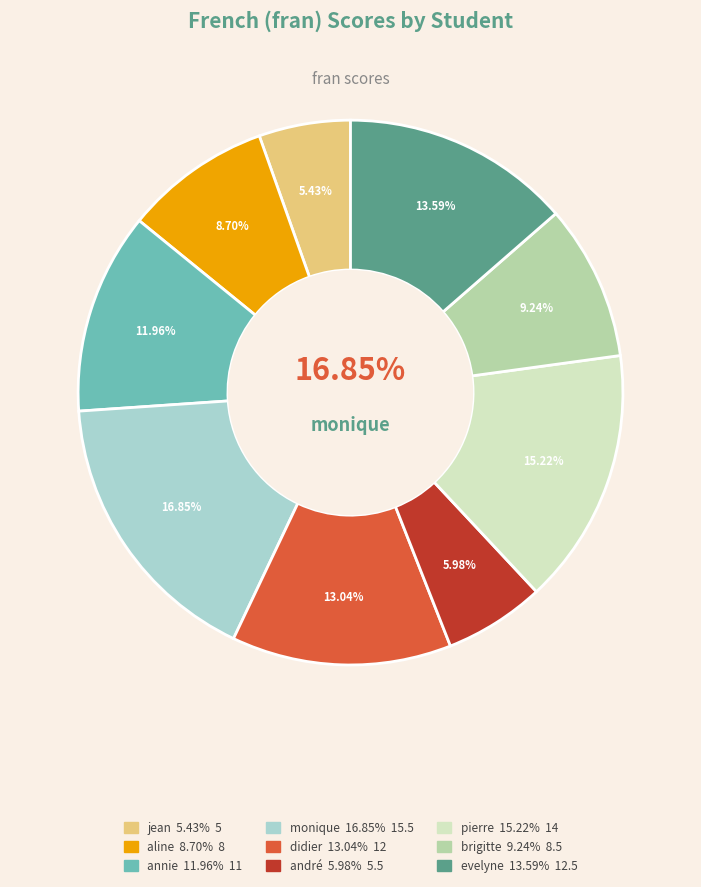

How many segments does this pie chart have?

9